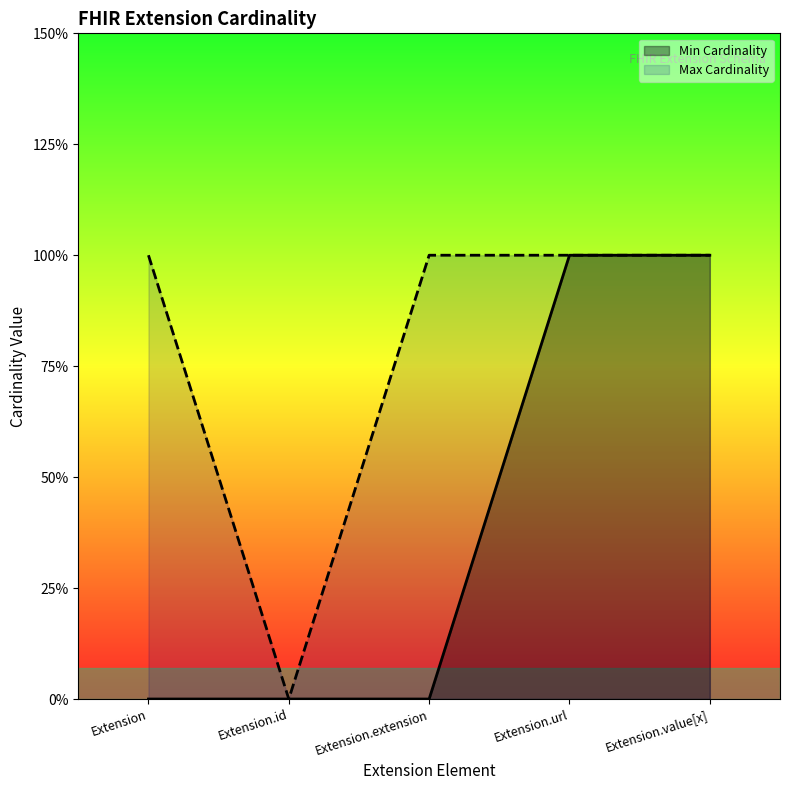

At which category does the chart reach its peak across all series?

Extension.url